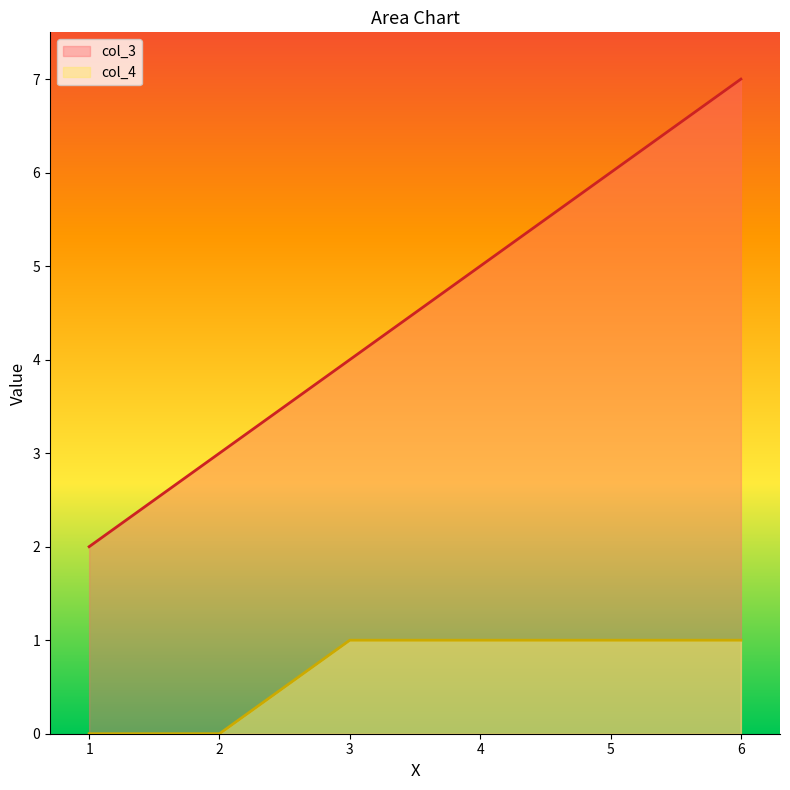

True or false: col_3 and col_4 intersect in this chart.

False